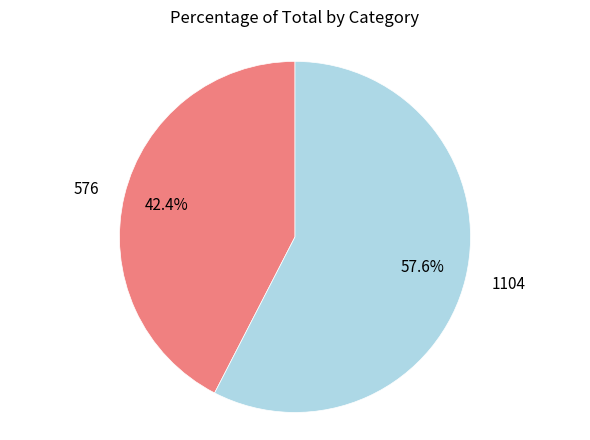

Does any single category account for the majority?

Yes